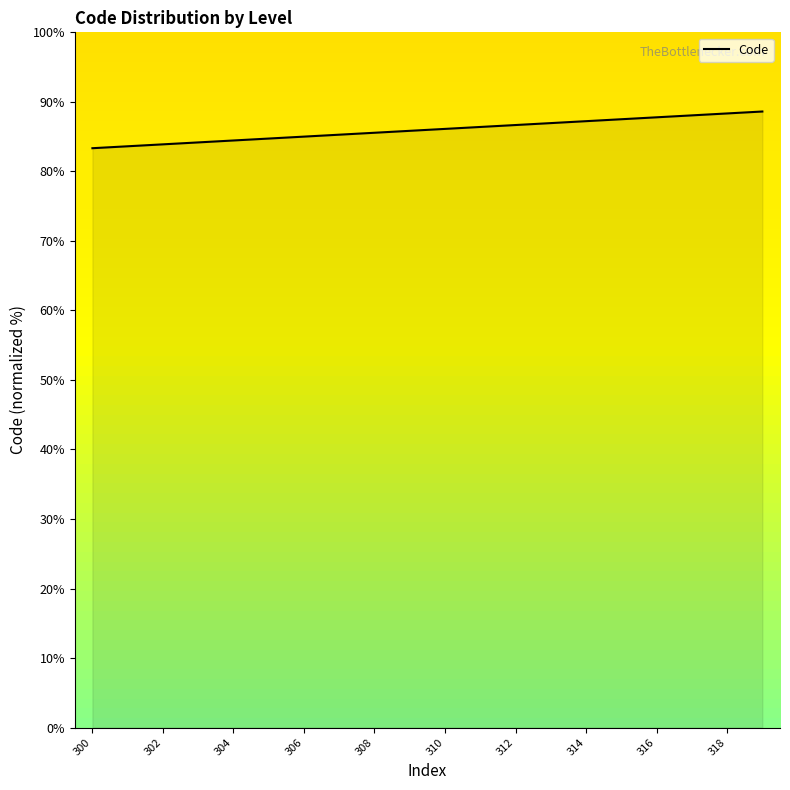

What is the difference between the maximum and minimum values?

5.3